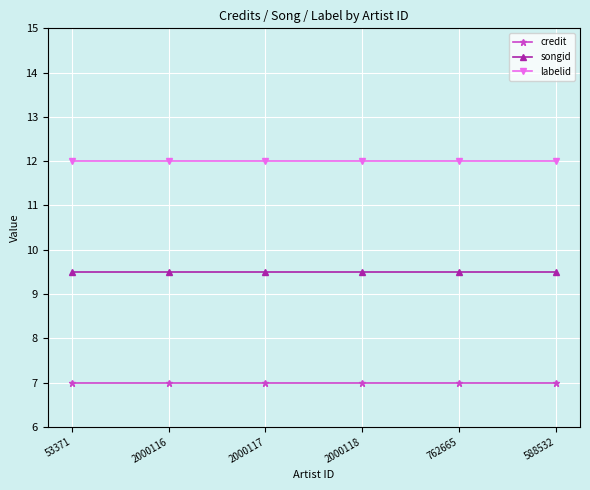

What is the spread (max minus min) of values at 53371?

5.0